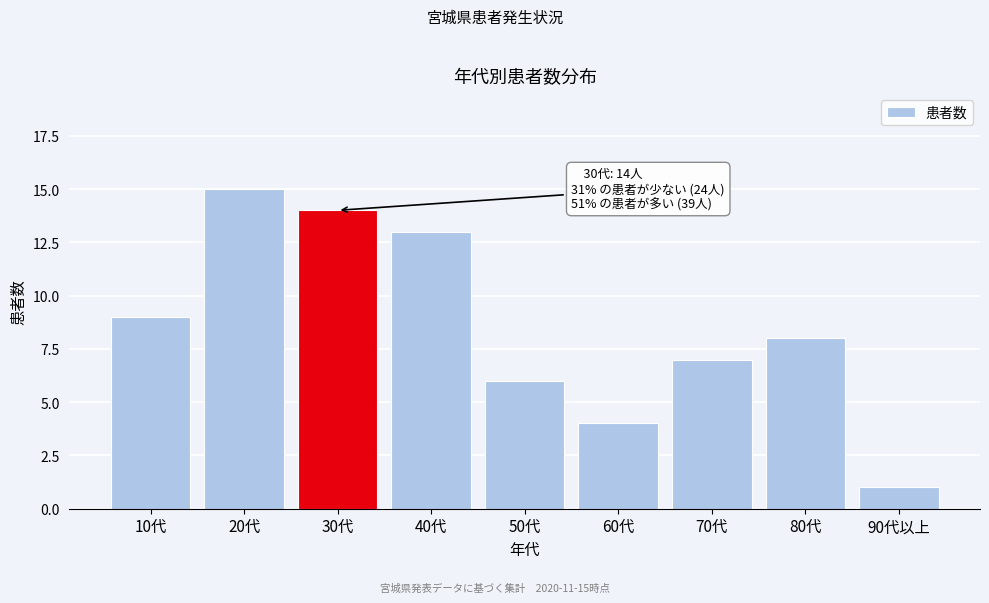

Reading right to left, extract all data points from this chart.

1	8	7	4	6	13	14	15	9